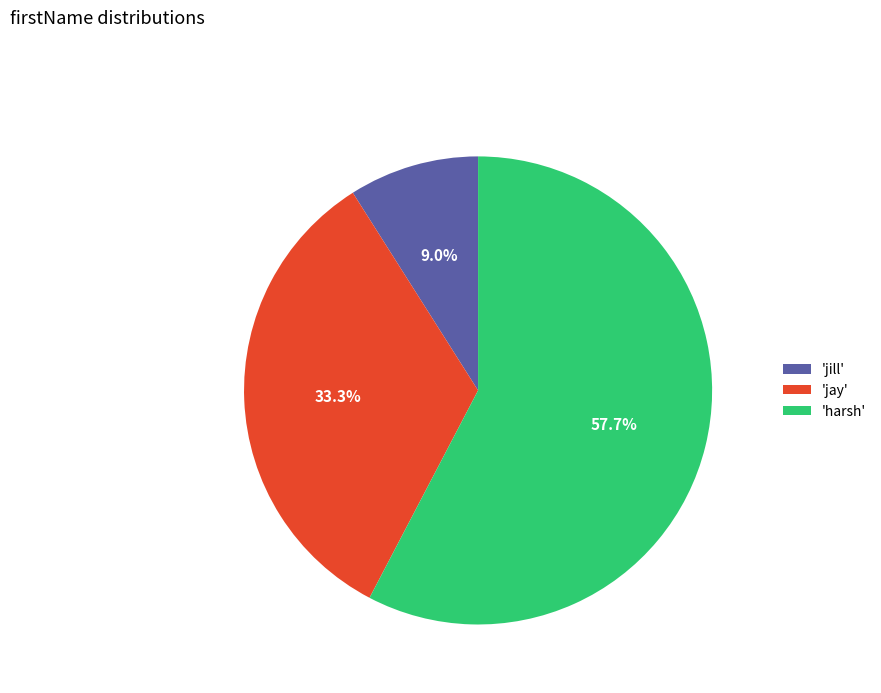

What percentage is NOT represented by 'jill'?

91.0%